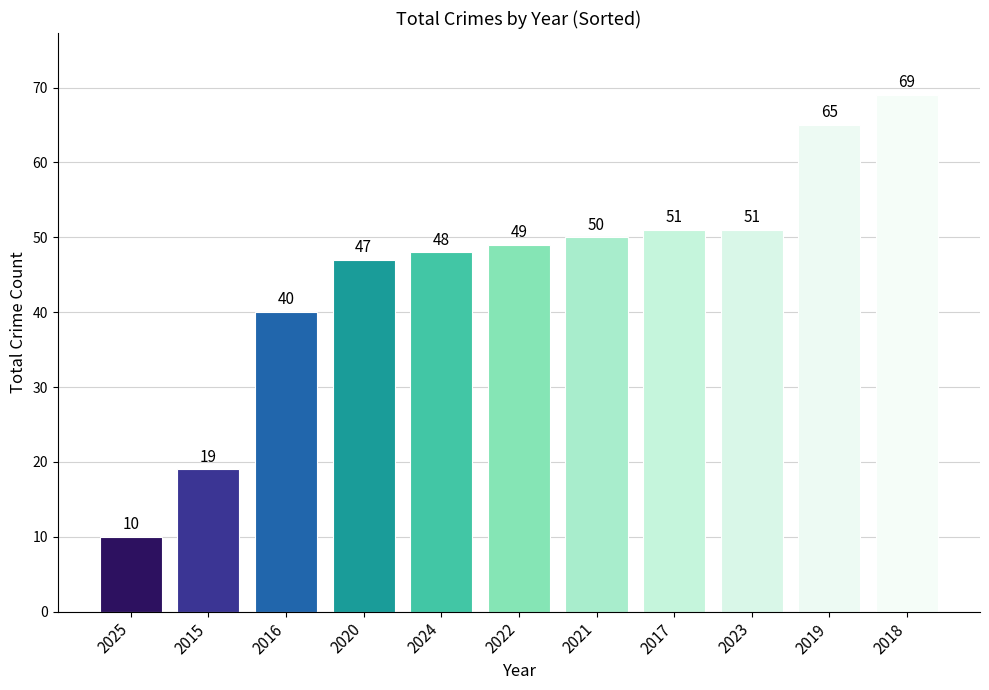

What is the label of the 10th bar from the left?

2019